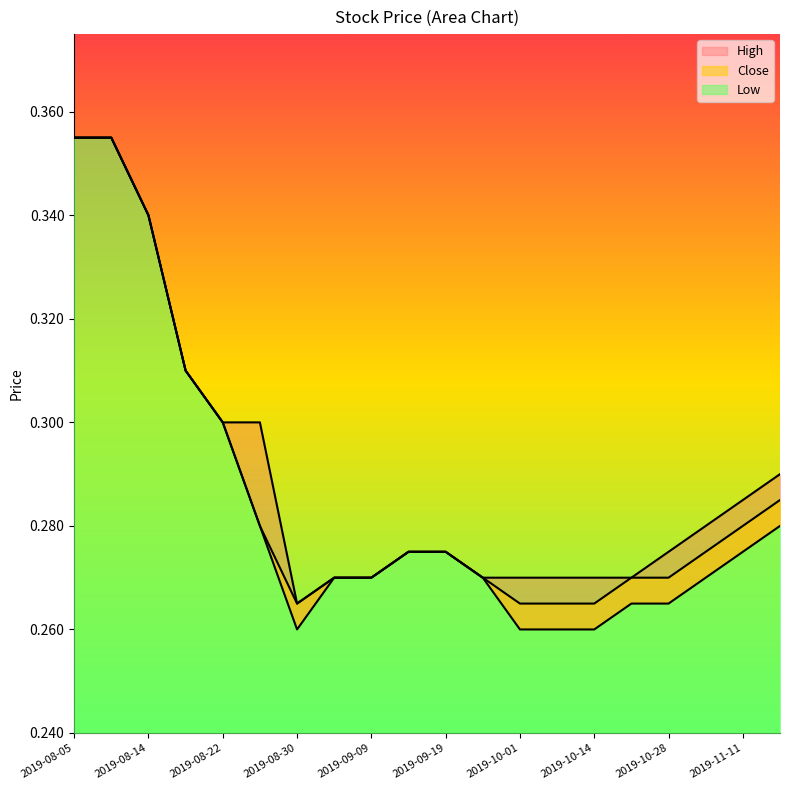

Reading left to right, transcribe all the data shown in this chart.

High: 2019-08-05=0.4	2019-08-09=0.4	2019-08-14=0.3	2019-08-16=0.3	2019-08-22=0.3	2019-08-28=0.3	2019-08-30=0.3	2019-09-03=0.3	2019-09-09=0.3	2019-09-13=0.3	2019-09-19=0.3	2019-09-26=0.3	2019-10-01=0.3	2019-10-07=0.3	2019-10-14=0.3	2019-10-21=0.3	2019-10-28=0.3	2019-11-04=0.3	2019-11-11=0.3	2019-11-18=0.3
Close: 2019-08-05=0.4	2019-08-09=0.4	2019-08-14=0.3	2019-08-16=0.3	2019-08-22=0.3	2019-08-28=0.3	2019-08-30=0.3	2019-09-03=0.3	2019-09-09=0.3	2019-09-13=0.3	2019-09-19=0.3	2019-09-26=0.3	2019-10-01=0.3	2019-10-07=0.3	2019-10-14=0.3	2019-10-21=0.3	2019-10-28=0.3	2019-11-04=0.3	2019-11-11=0.3	2019-11-18=0.3
Low: 2019-08-05=0.4	2019-08-09=0.4	2019-08-14=0.3	2019-08-16=0.3	2019-08-22=0.3	2019-08-28=0.3	2019-08-30=0.3	2019-09-03=0.3	2019-09-09=0.3	2019-09-13=0.3	2019-09-19=0.3	2019-09-26=0.3	2019-10-01=0.3	2019-10-07=0.3	2019-10-14=0.3	2019-10-21=0.3	2019-10-28=0.3	2019-11-04=0.3	2019-11-11=0.3	2019-11-18=0.3